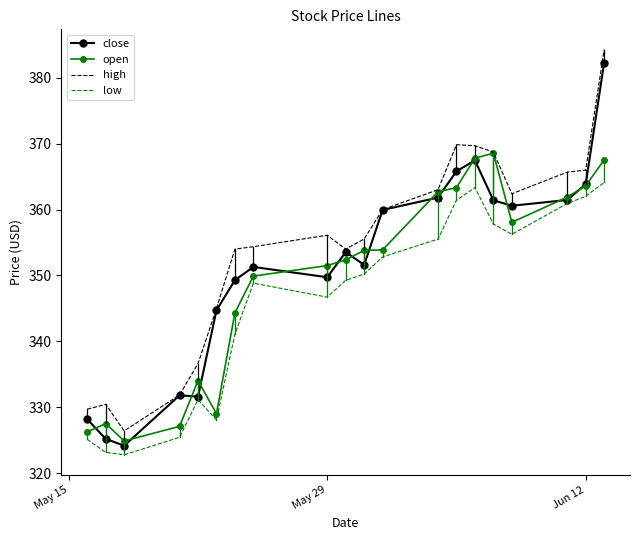

Which series has the largest range (max minus min)?

close